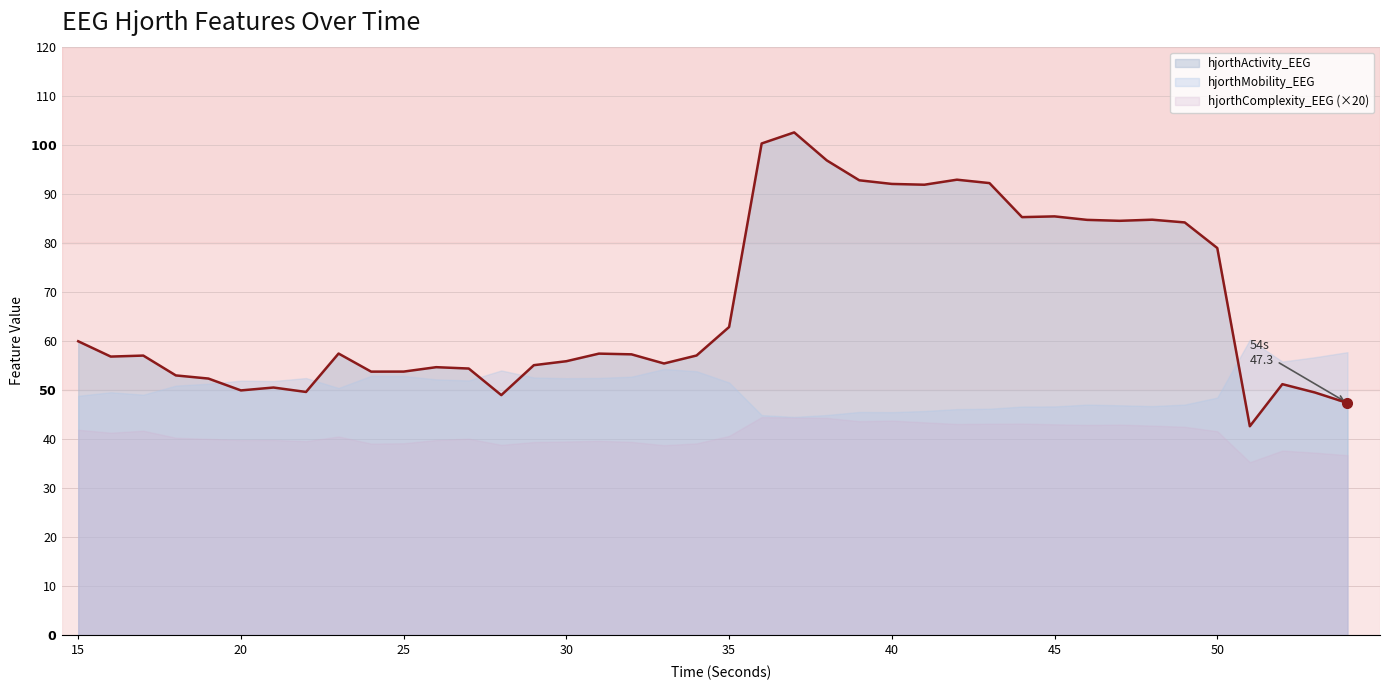

True or false: hjorthMobility_EEG has more than 1 points higher than both neighbors.

True